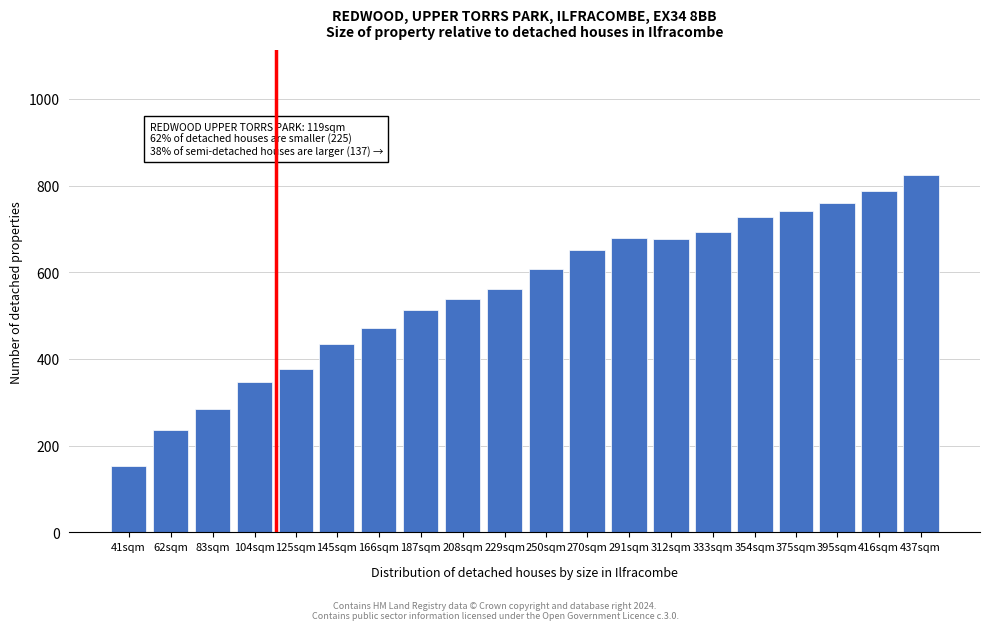

The chart shows a value of 346 at 104sqm. True or false?

True